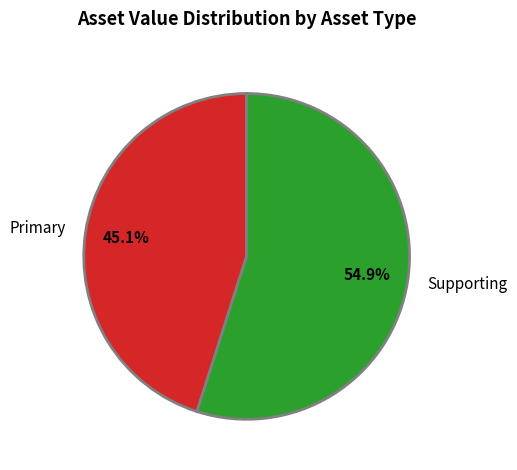

Count the number of slices in the pie.

2